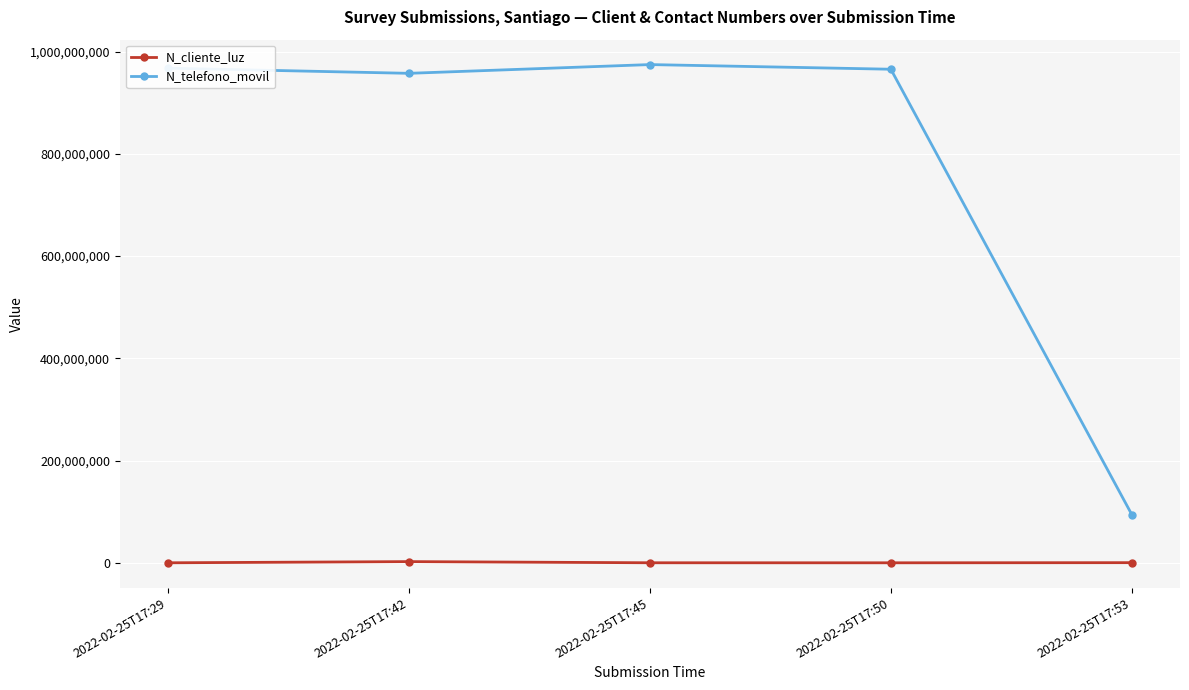

At how many categories does at least one series exceed 325722930?

4